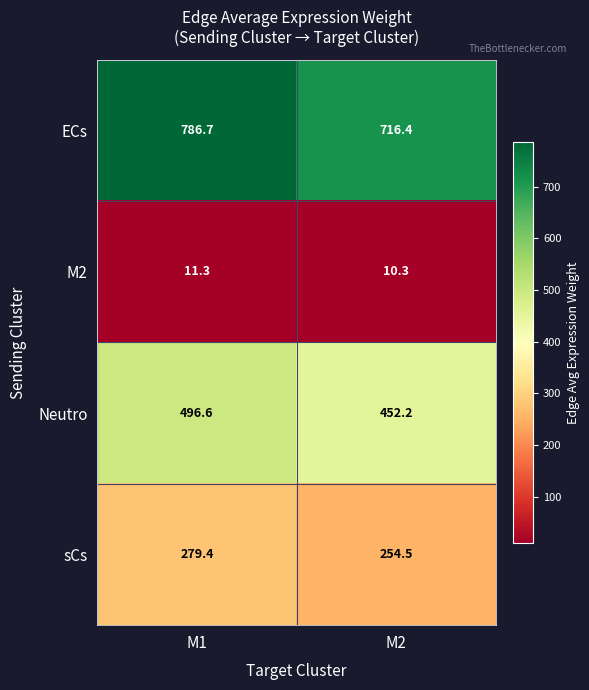

Rank the series at M2 from highest to lowest value.

ECs, Neutro, sCs, M2